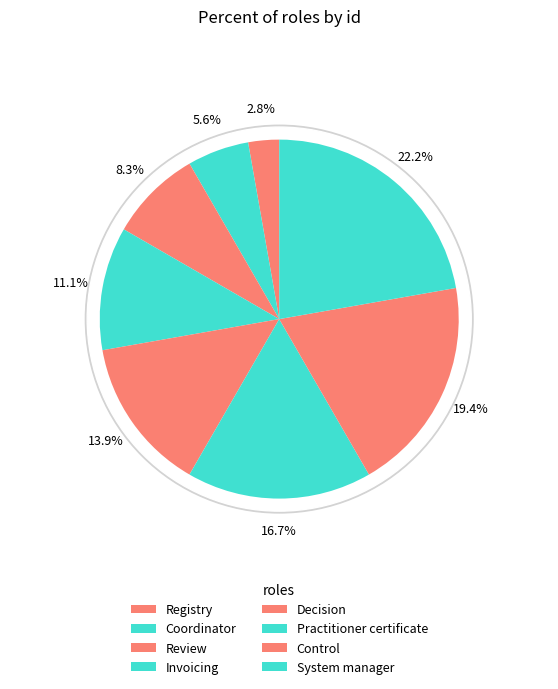

Is there a majority slice in this chart?

No